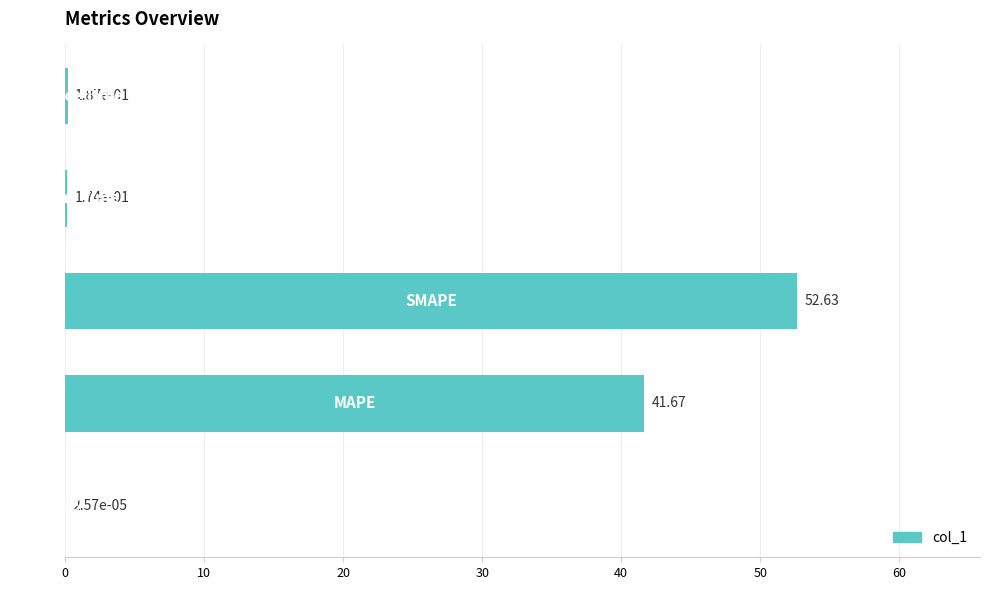

What is the sum of all values?

94.7